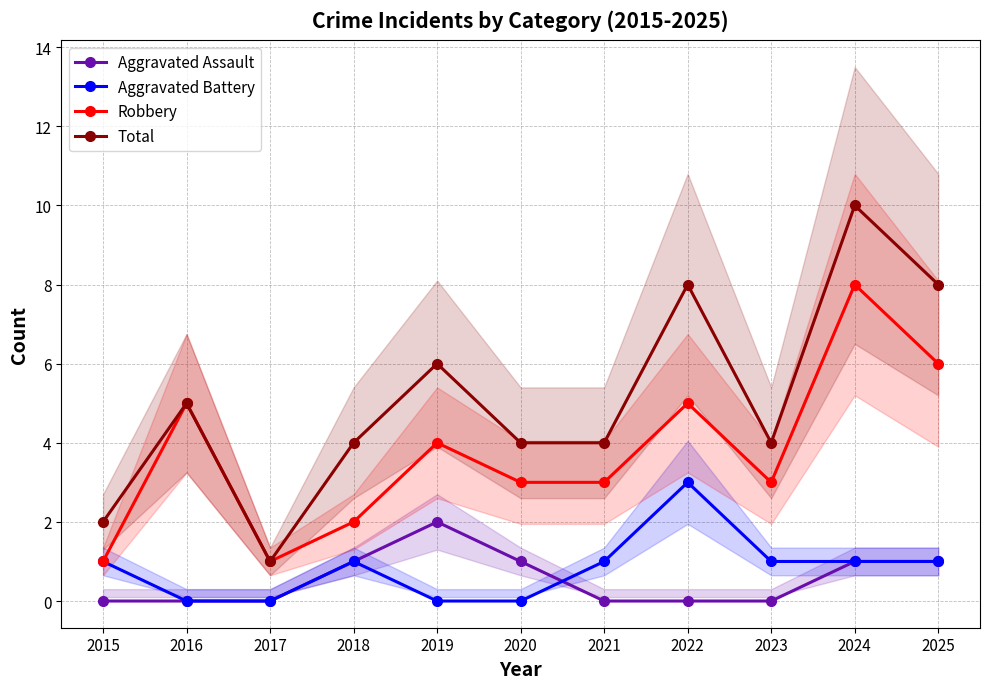

Which series changed the most between 2023 and 2024?

Total